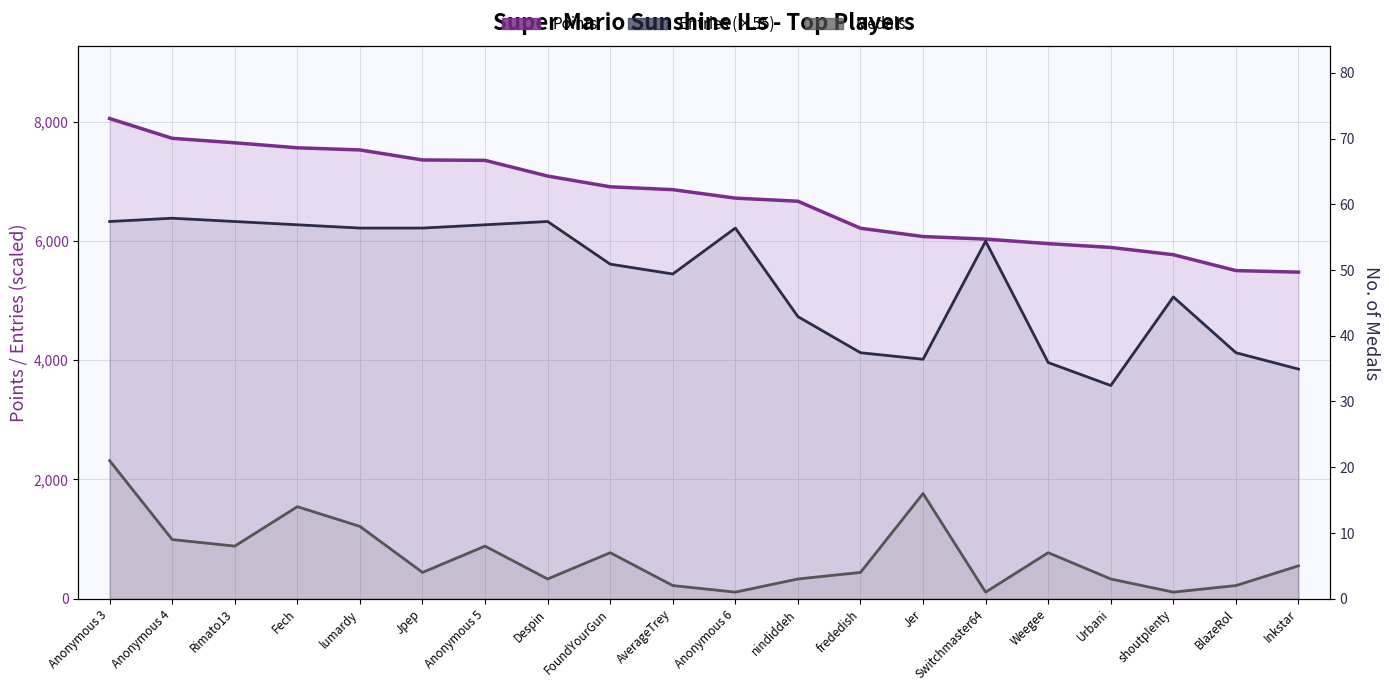

What position from the left is frededish?

13